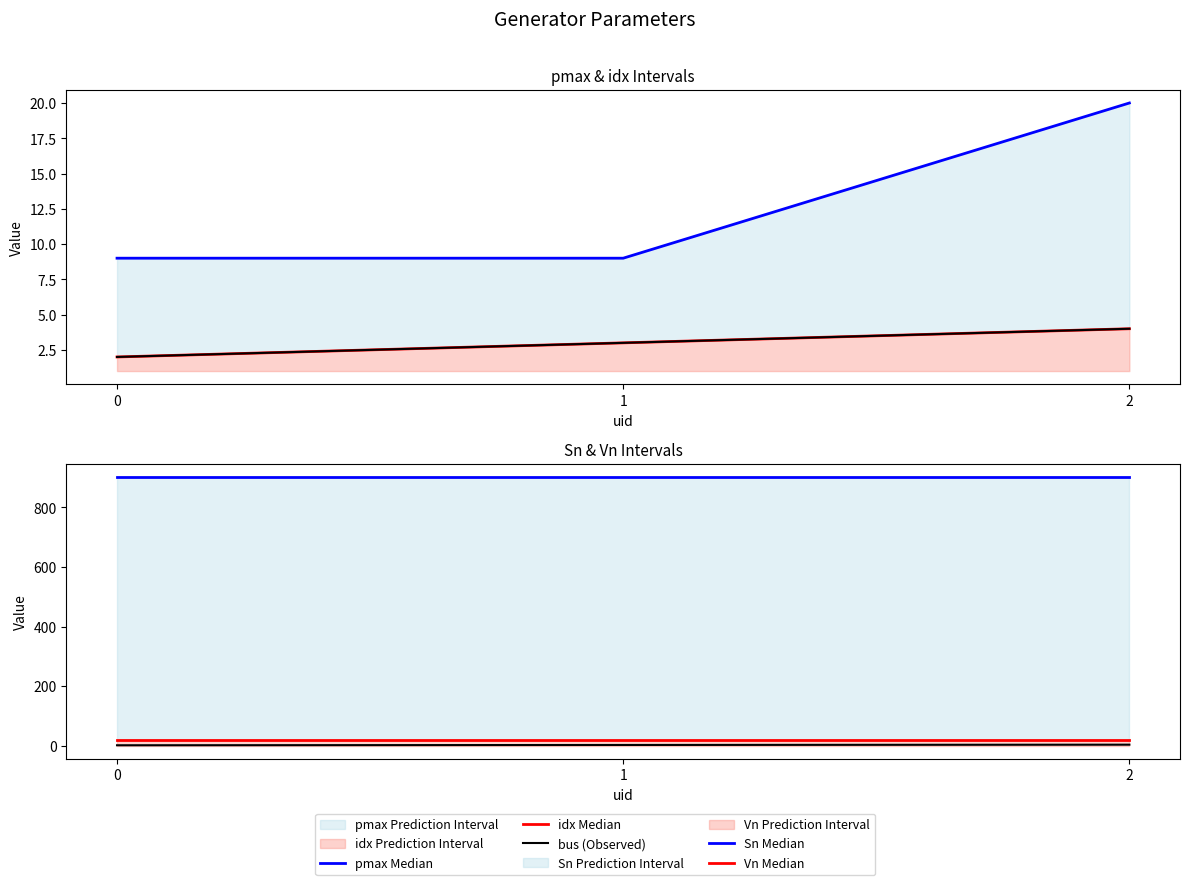

How many bus (Observed) values are between 2 and 4?

3